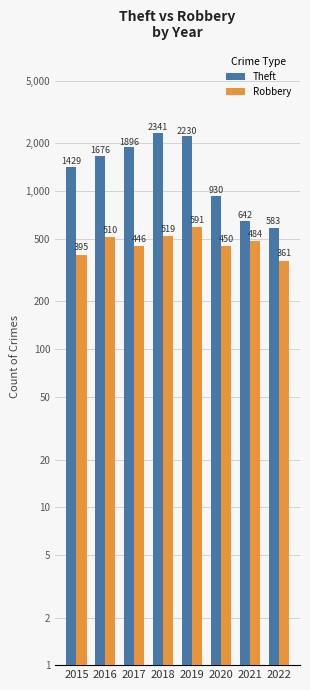

Reading left to right, list all the values displayed in this chart.

Theft: 1429	1676	1896	2341	2230	930	642	583
Robbery: 395	510	446	519	591	450	484	361